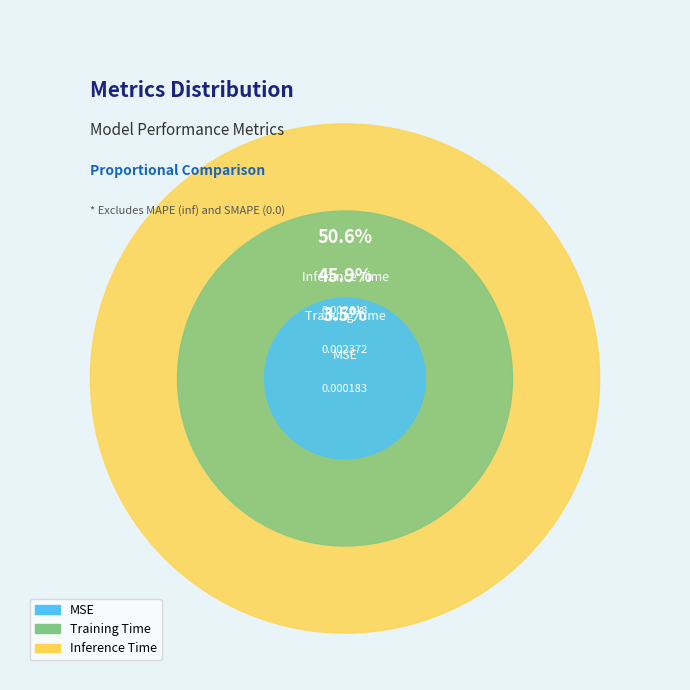

Combined, what portion of the pie is MSE and Training Time?

49.4%